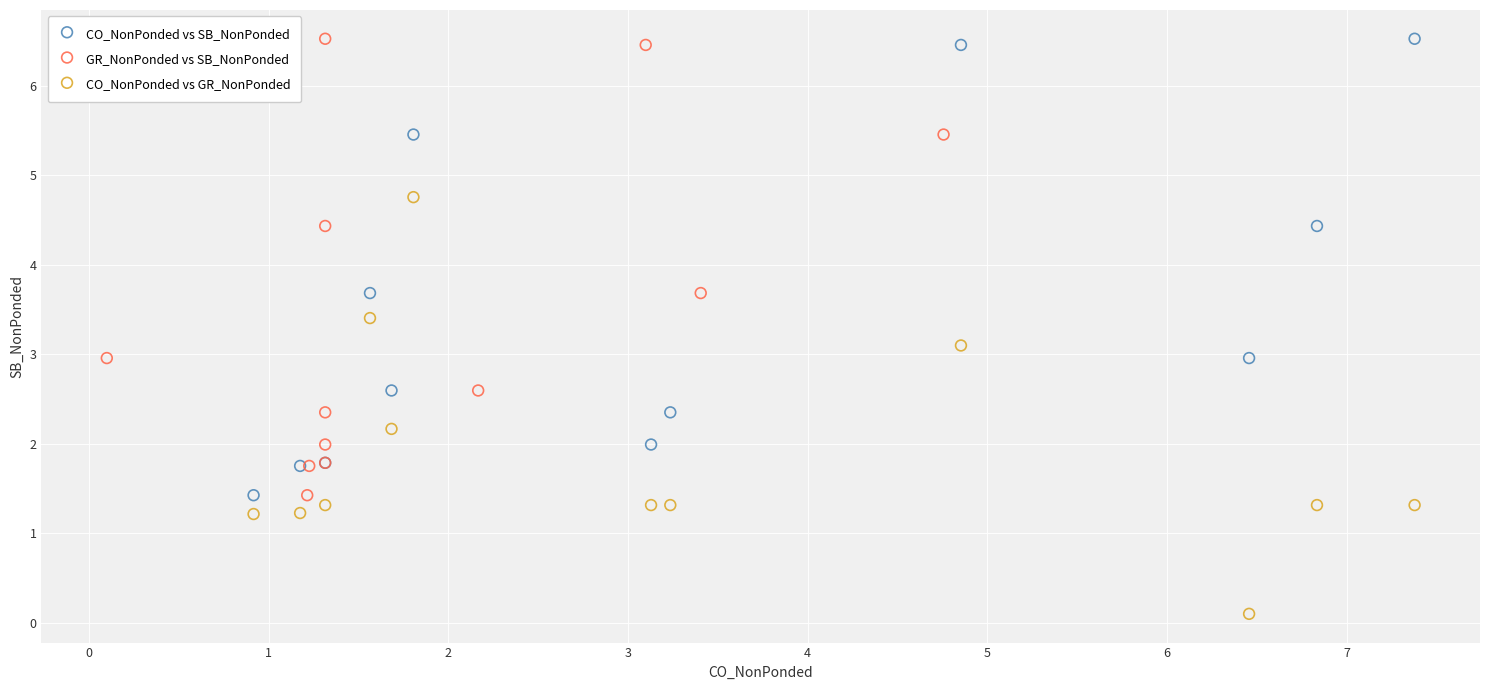

Which series contains the lowest Y value?

CO_NonPonded vs GR_NonPonded